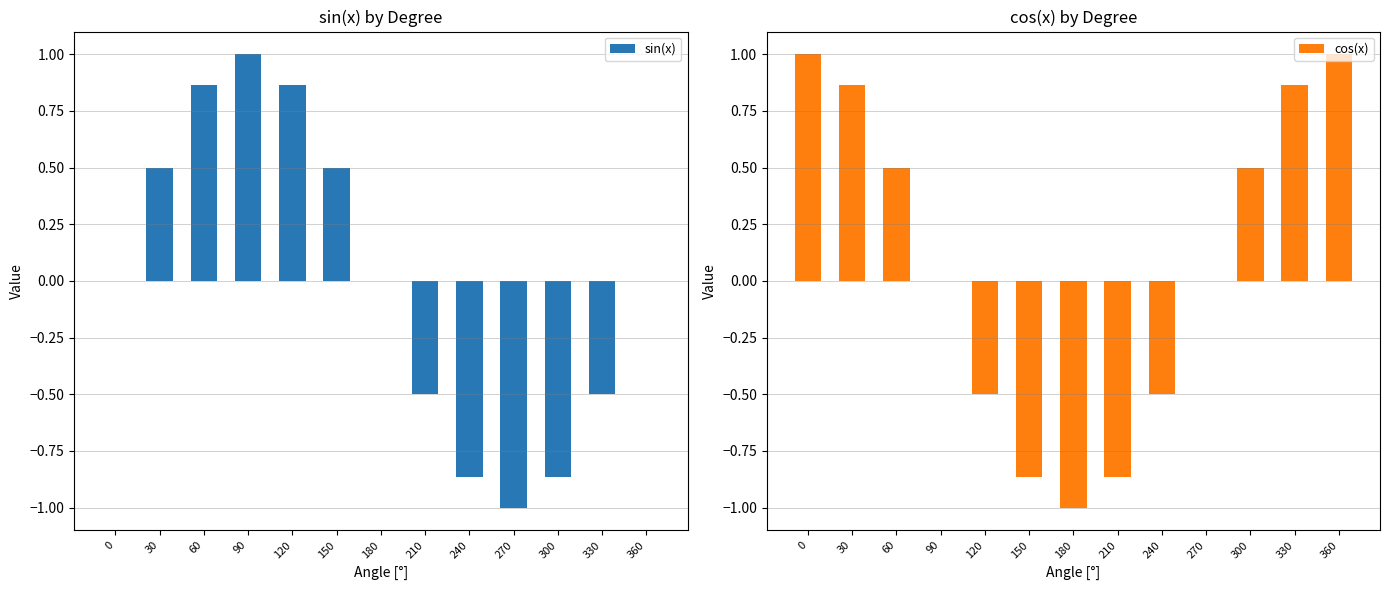

What is the value of the cos(x) bar at the 2nd from the left?

0.9